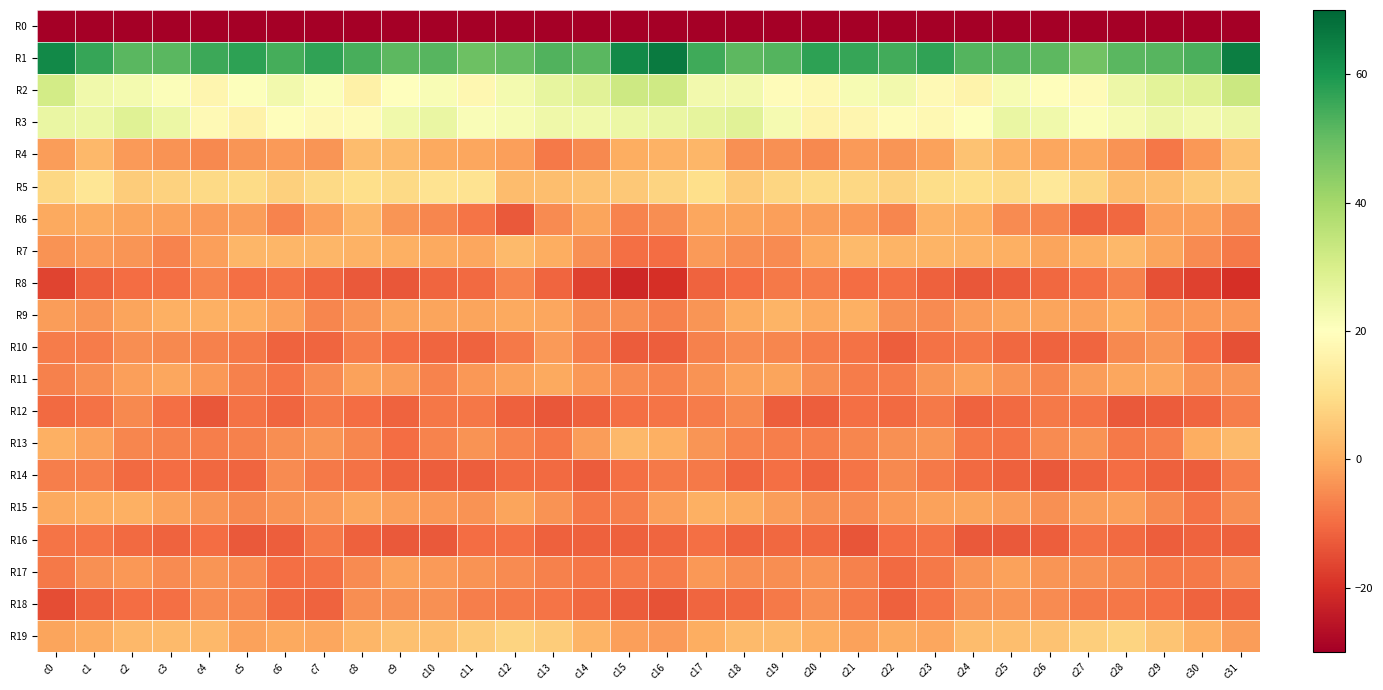

Rank the series by their maximum value, from lowest to highest.

R0, R16, R8, R12, R14, R18, R10, R17, R11, R15, R9, R6, R13, R7, R4, R19, R5, R3, R2, R1